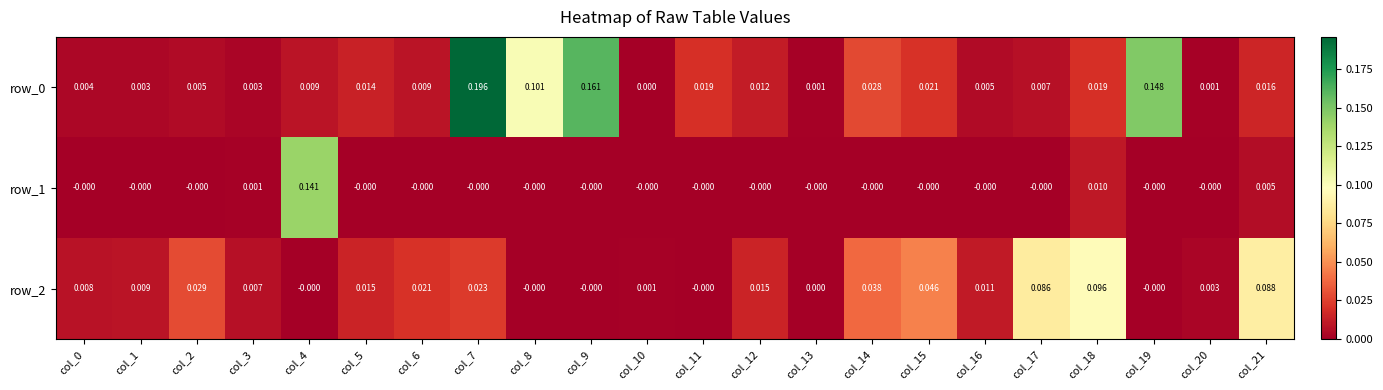

The value of row_0 at col_16 is 0.0. True or false?

True